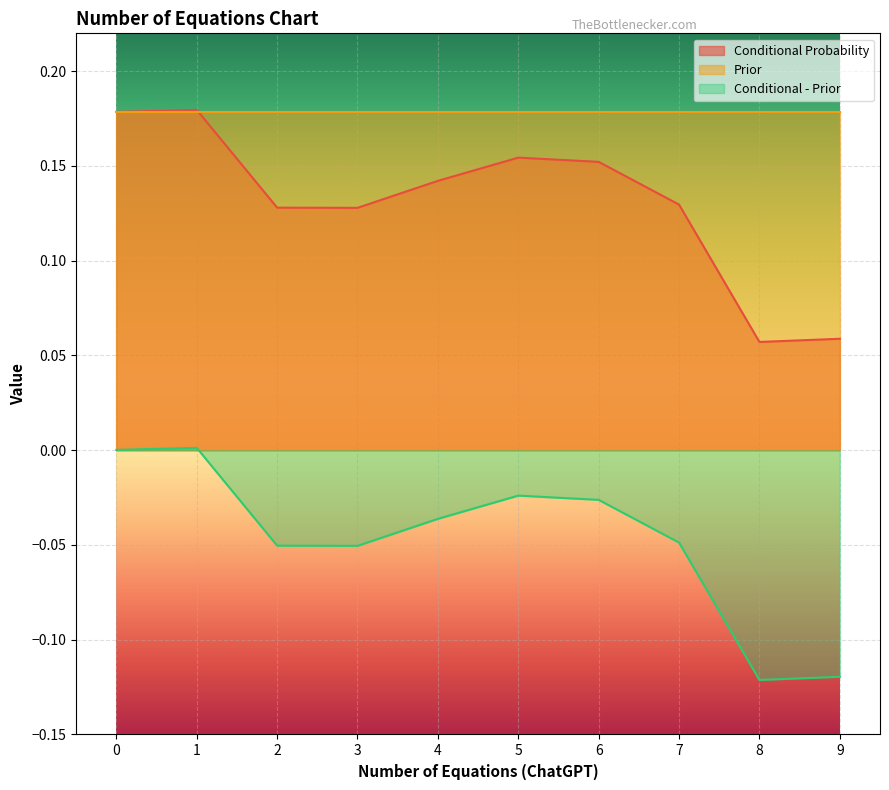

In Conditional - Prior, how many points are lower than both neighbors (excluding endpoints)?

2